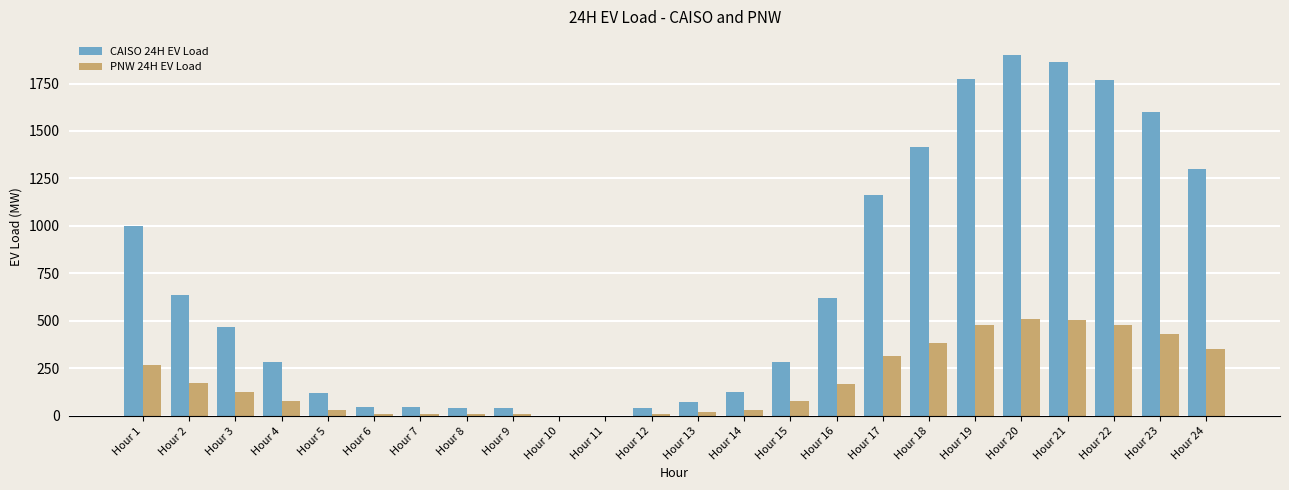

Is the value of CAISO 24H EV Load at Hour 10 greater than the value of PNW 24H EV Load at Hour 24?

No